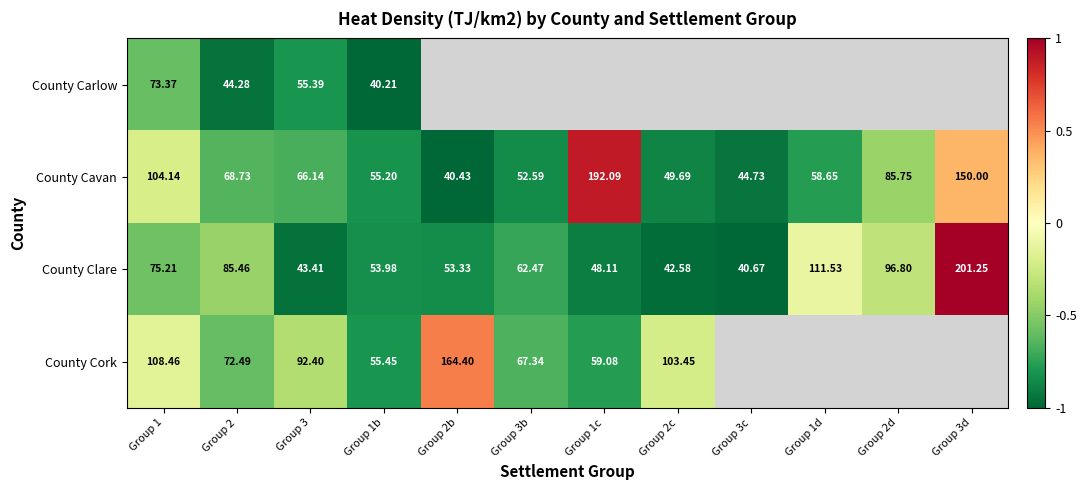

At how many categories does at least one series exceed 0?

3